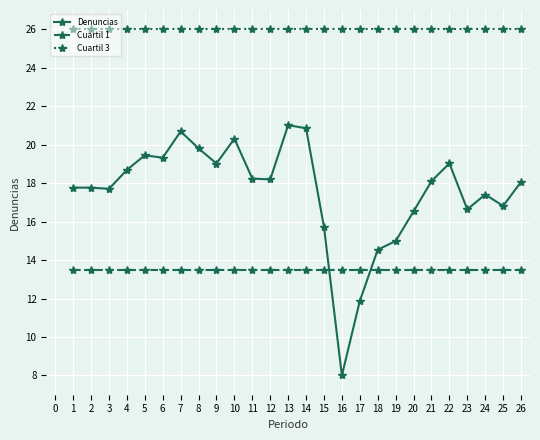

What is the approximate value of Cuartil 1 at 12?

13.5